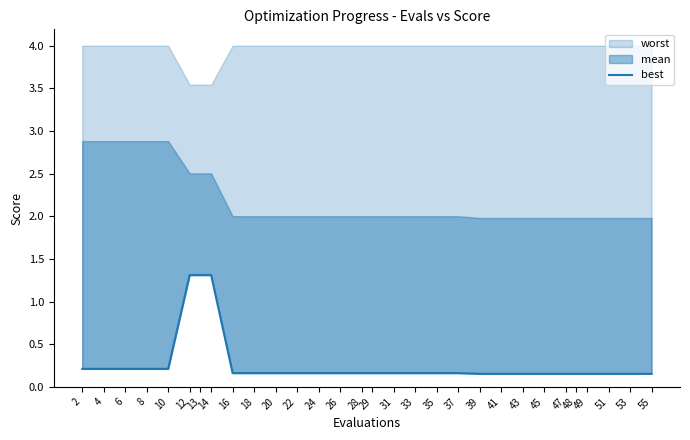

How many categories are shown in the chart?

30